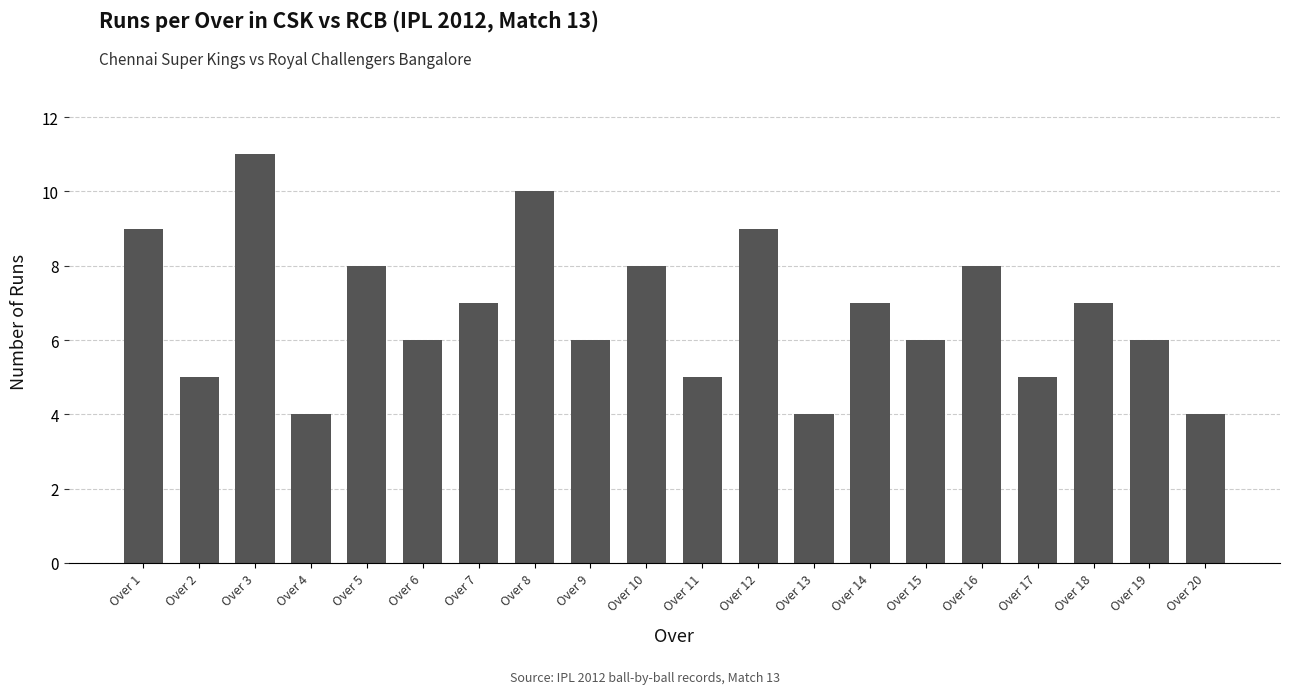

What is the difference between the second highest and minimum values?

6